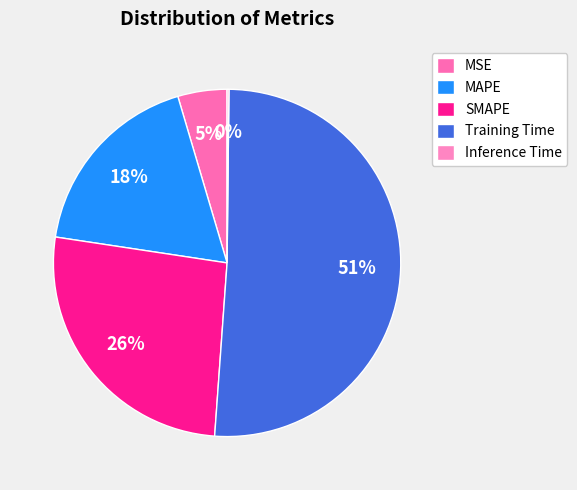

Is there any slice that represents more than half of the pie?

Yes